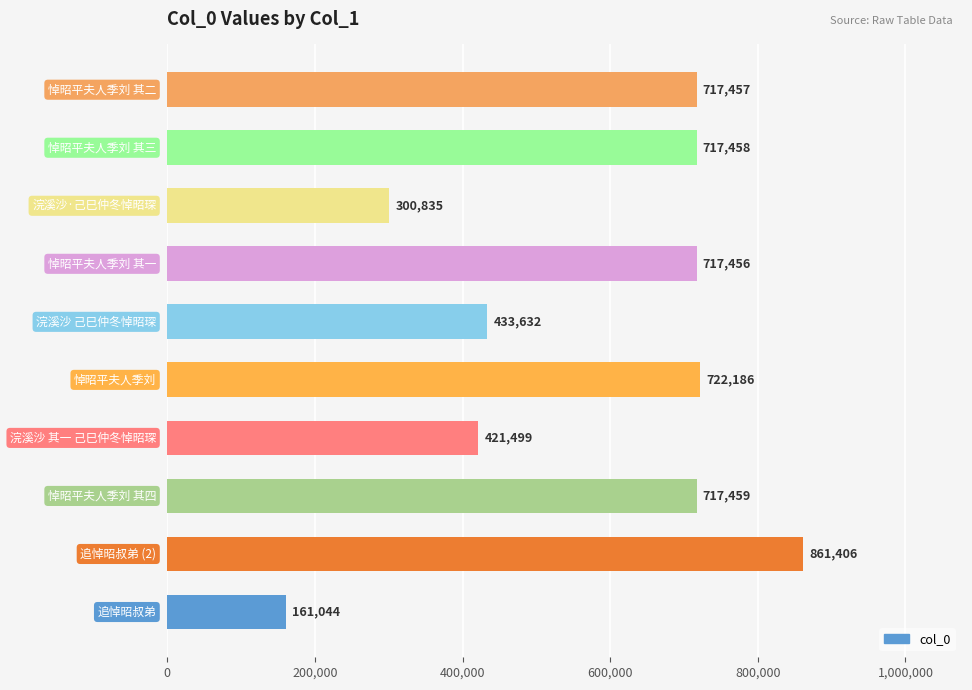

What is the difference between the maximum and minimum values?

700362